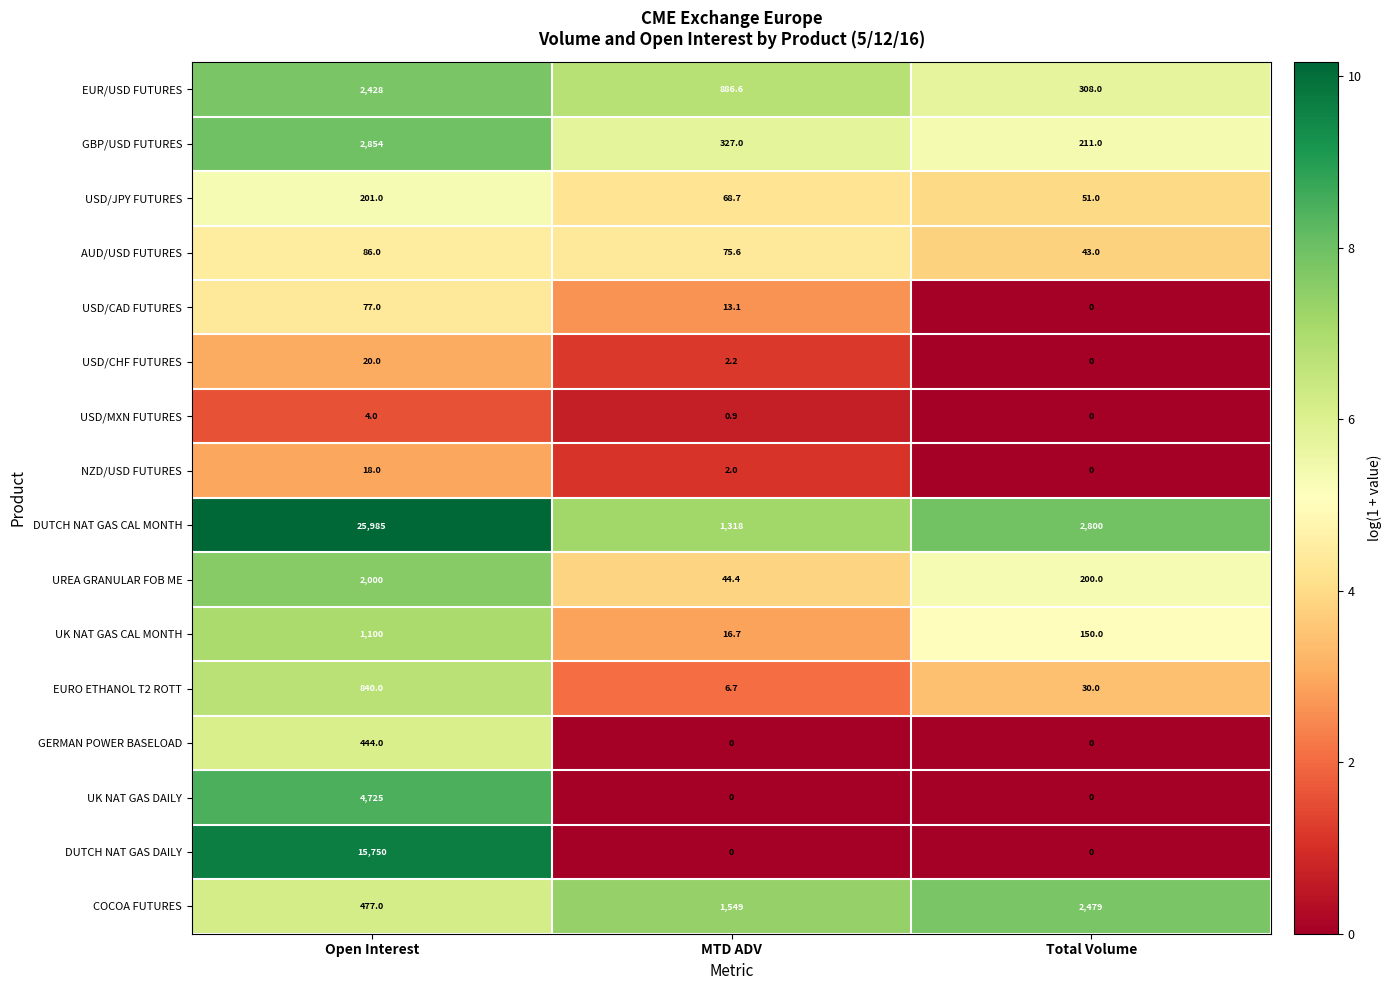

Which series has the largest total across all categories?

DUTCH NAT GAS CAL MONTH